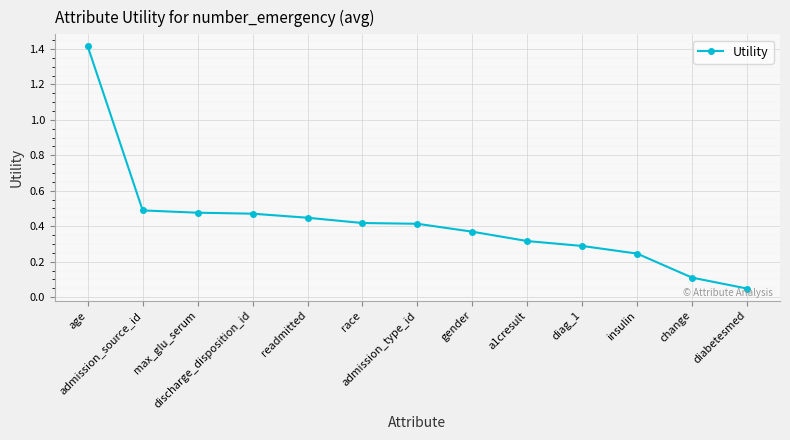

What is the difference between the maximum and second lowest values?

1.3